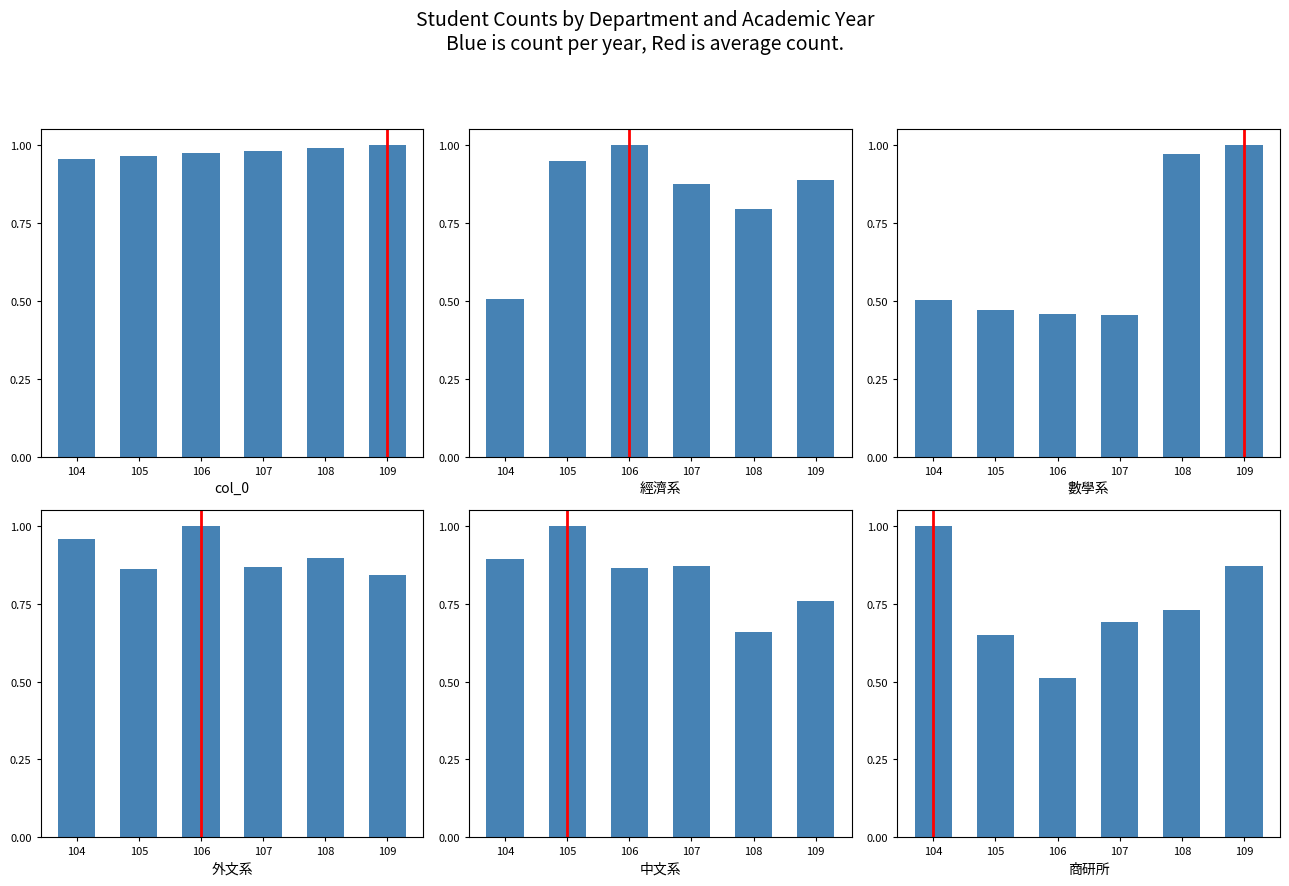

The value of 經濟系 at 109 is 0.2. True or false?

False